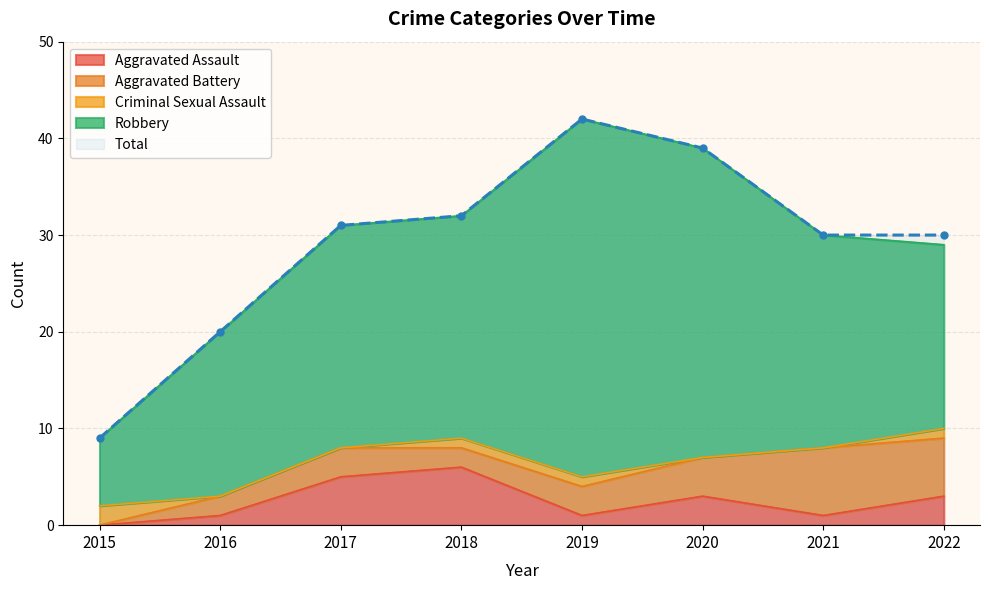

What is the maximum value shown in the chart?

42